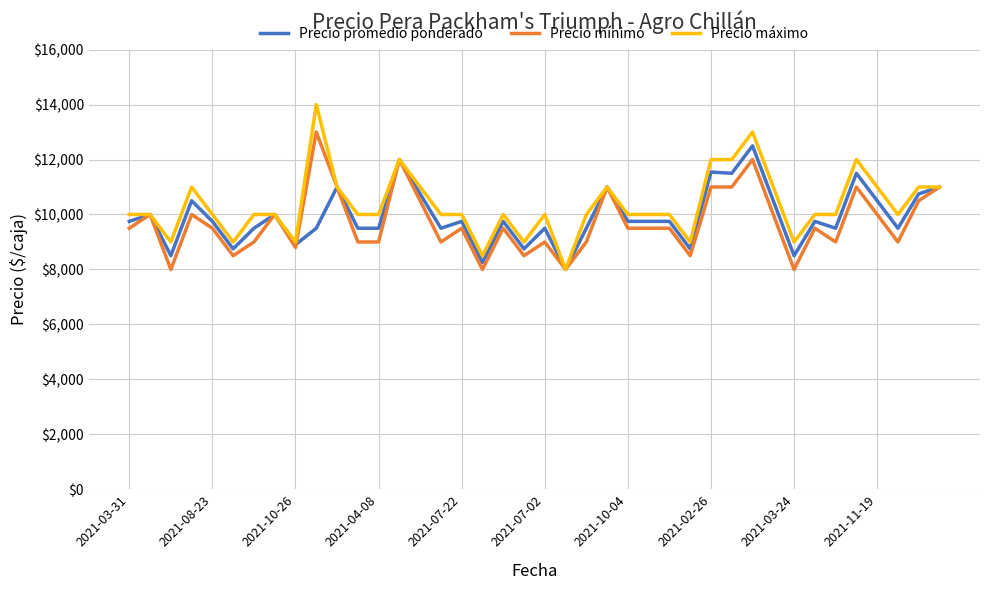

What is the difference between the maximum and minimum values in the Precio mínimo series?

5000